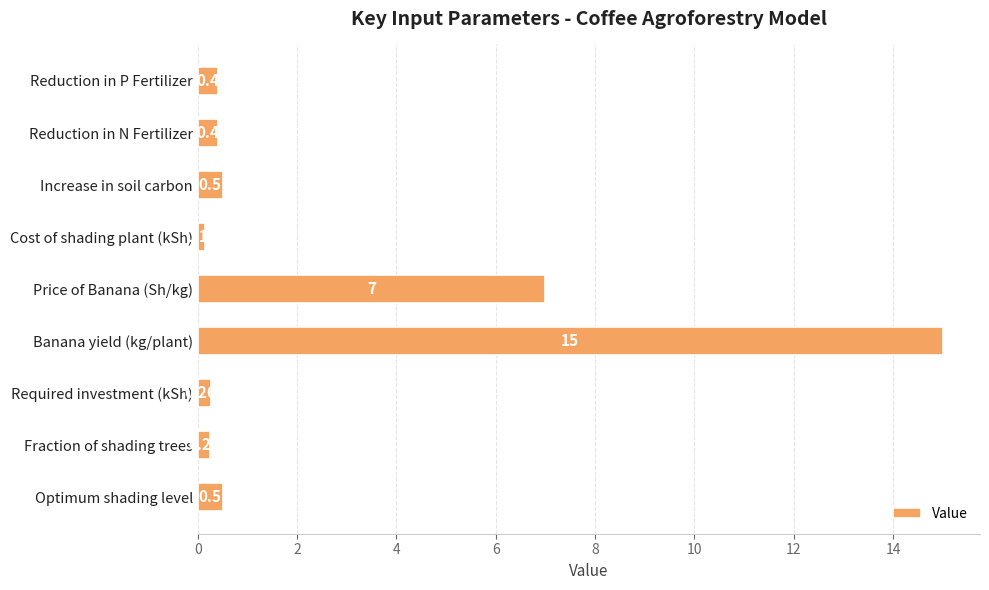

At which label is the value closest to 7?

Price of Banana (Sh/kg)